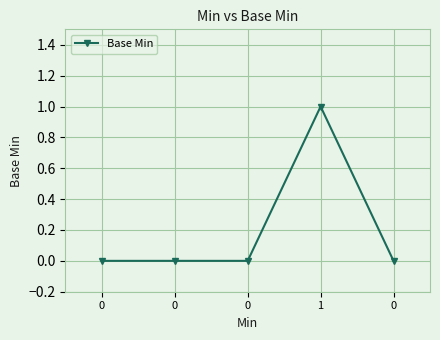

How many distinct data groups are displayed?

1